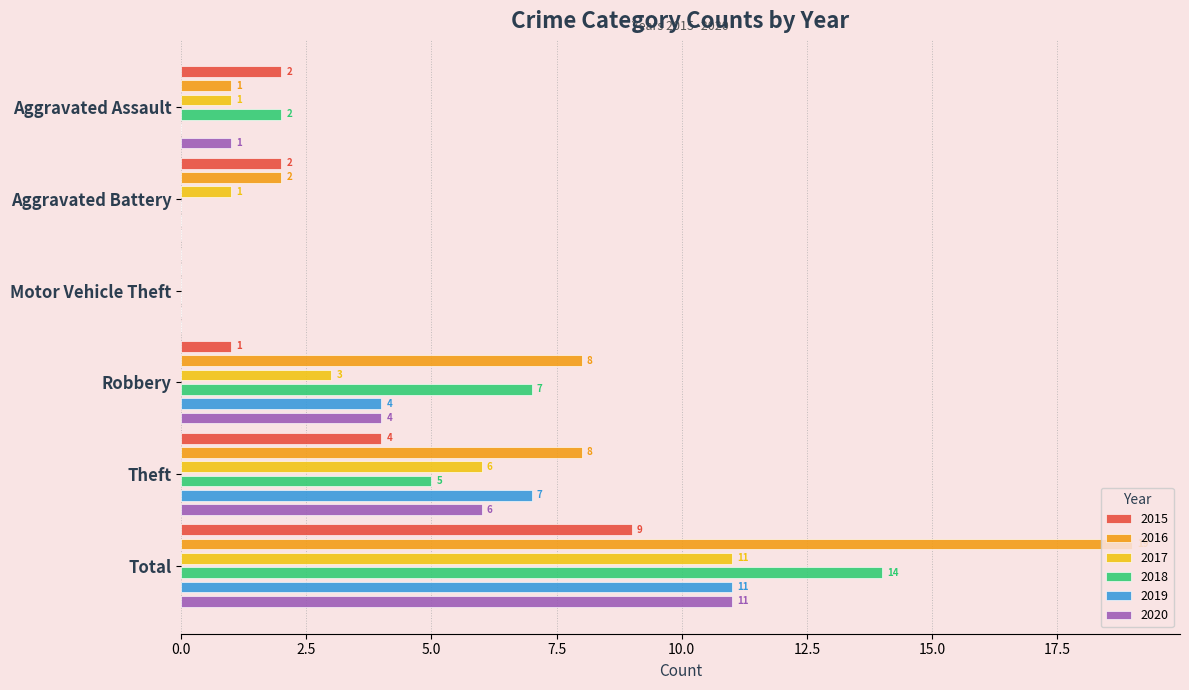

At how many categories does at least one series exceed 10?

1